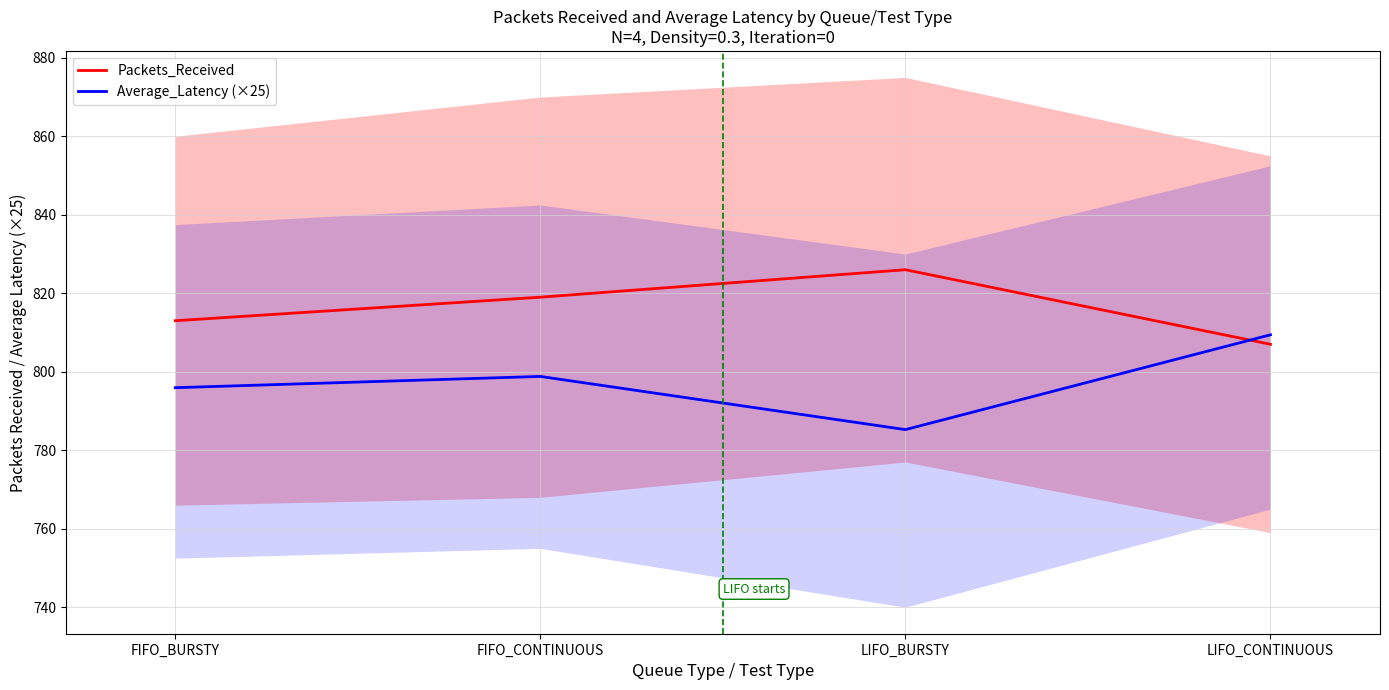

Which series has the largest range (max minus min)?

Average_Latency (×25)